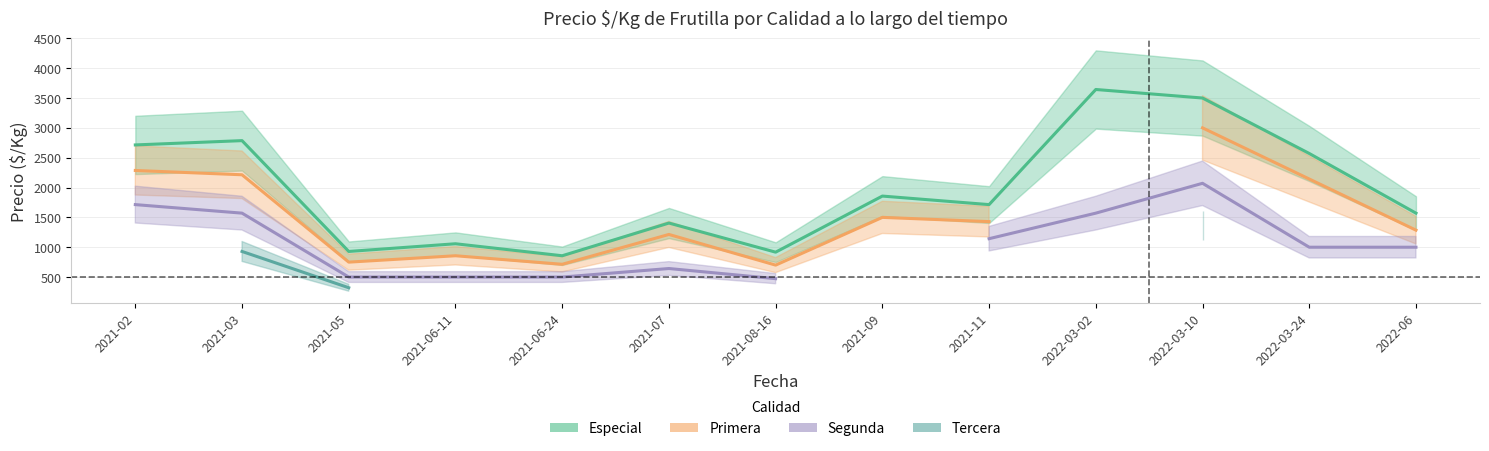

Where is Especial nearest to the value 2250?

2022-03-24